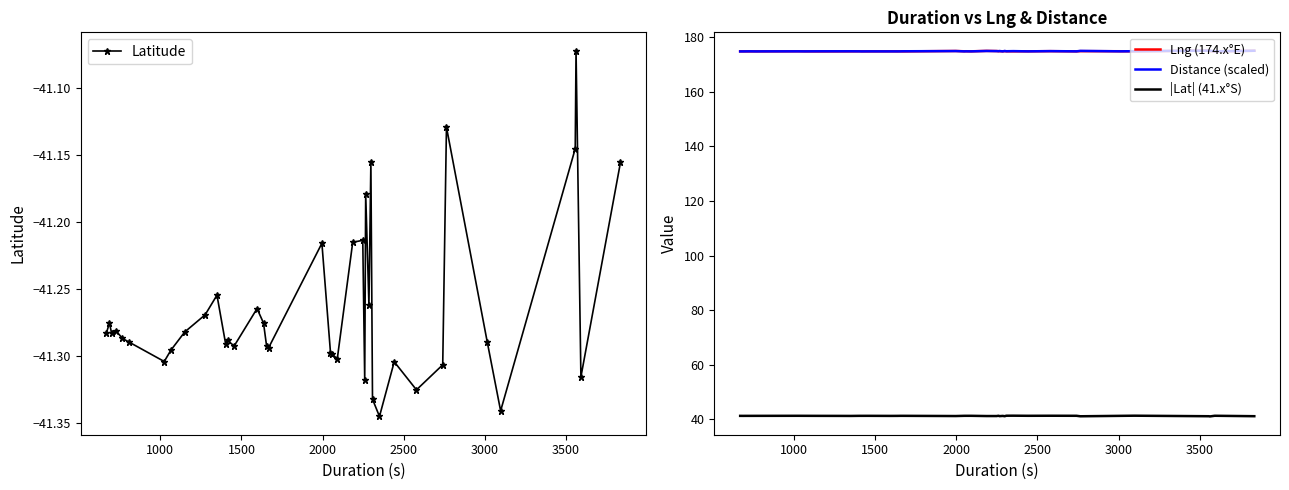

How many |Lat| (41.x°S) values are between 41 and 42?

40